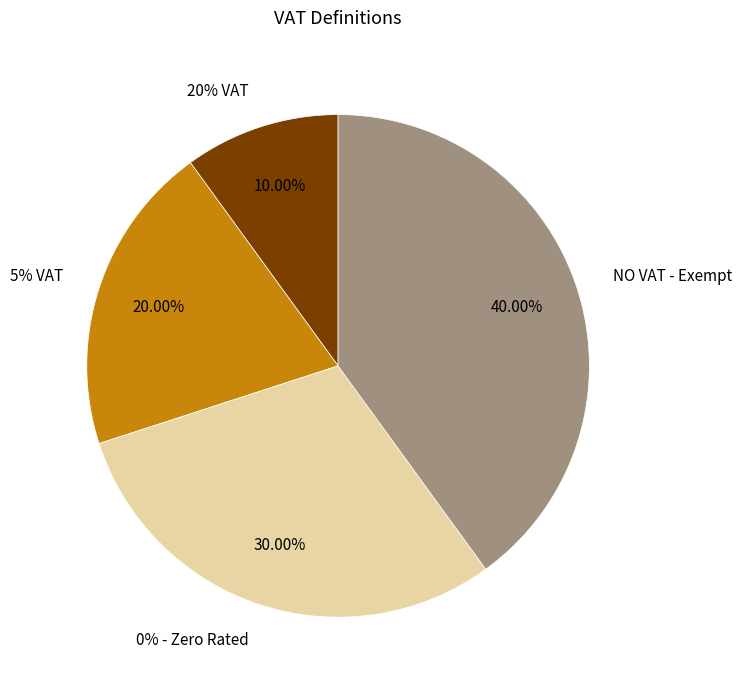

What portion of the pie excludes 5% VAT?

80.0%